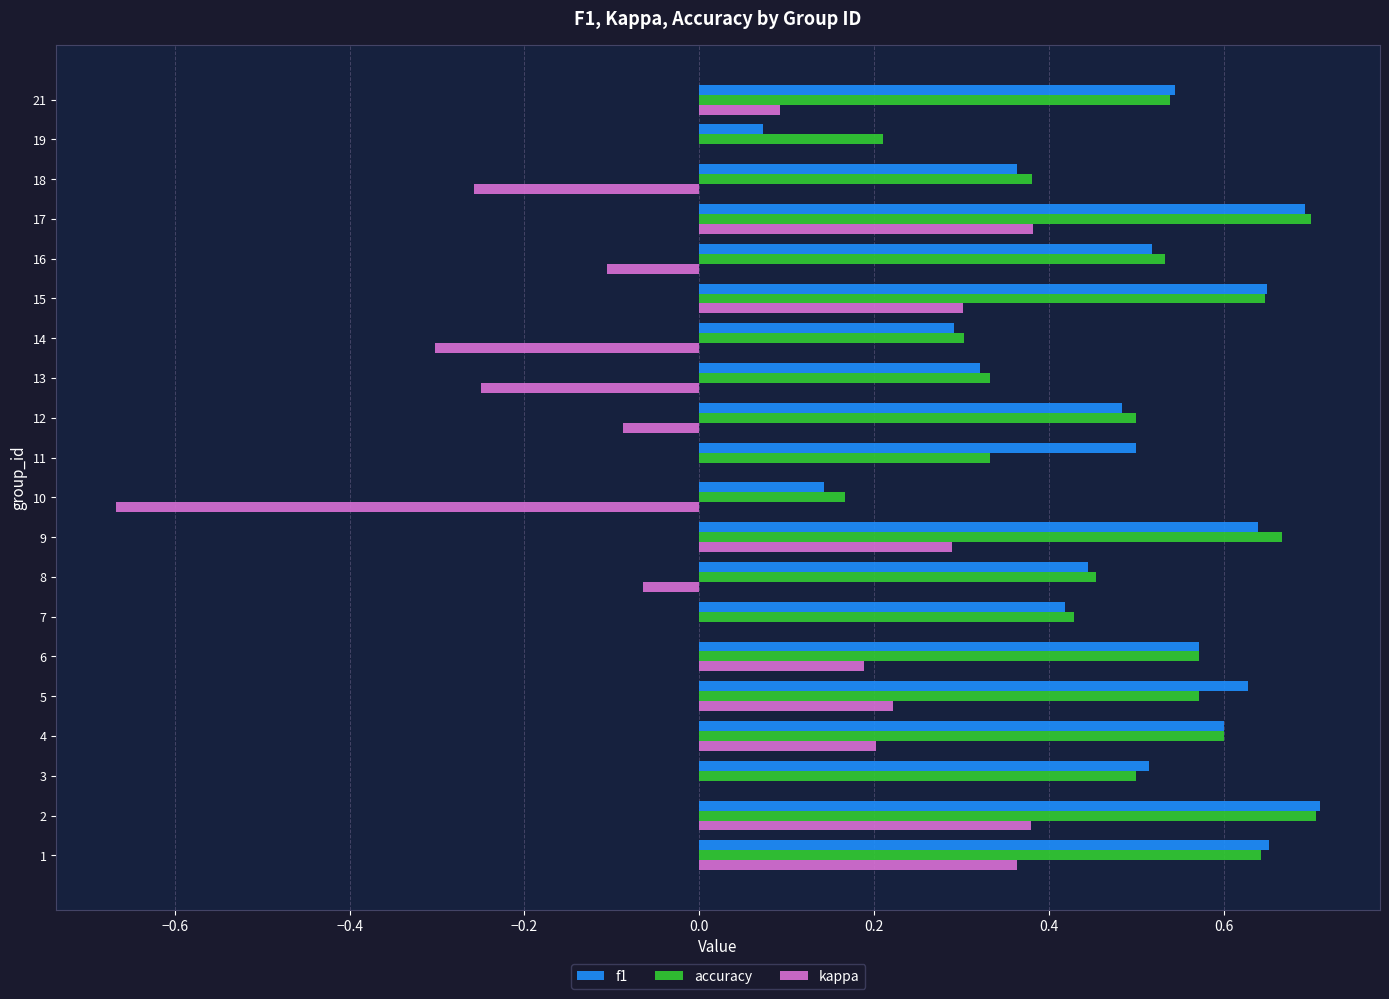

Is the value of accuracy at 11 greater than the value of kappa at 21?

Yes